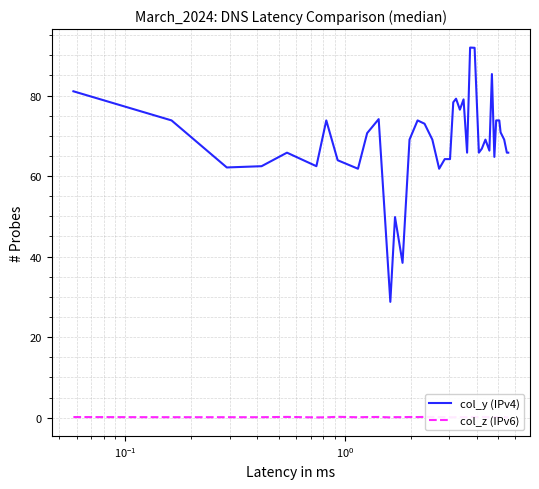

How many values in the col_y (IPv4) series are below 69?

19